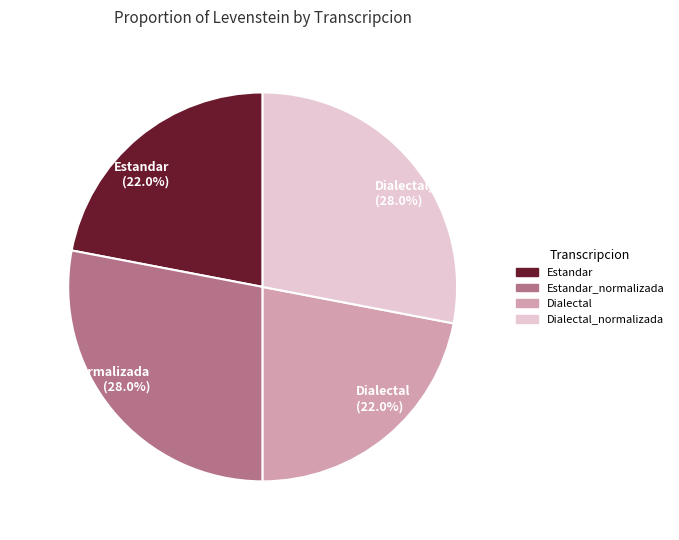

Approximately how many times larger is the value at Dialectal_normalizada (28.0%) compared to Estandar_normalizada (28.0%)?

1.0